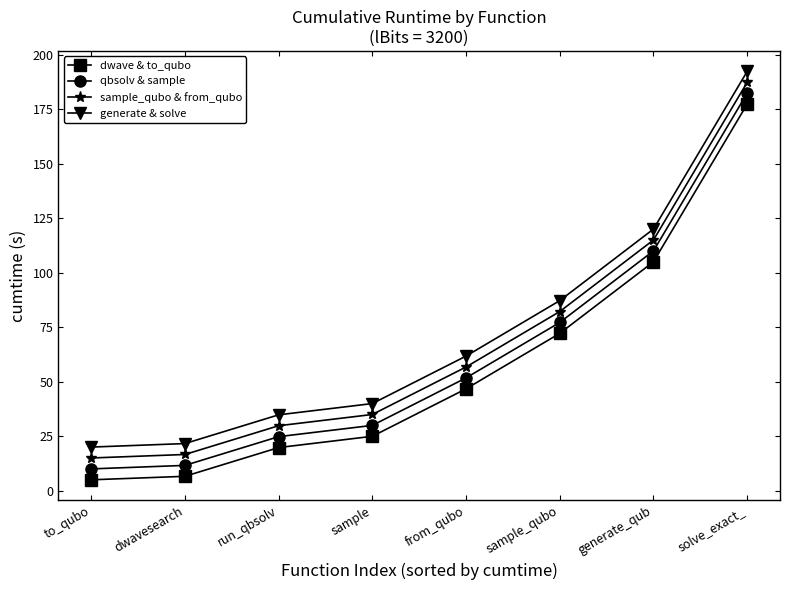

True or false: sample_qubo & from_qubo and qbsolv & sample cross at least once.

False